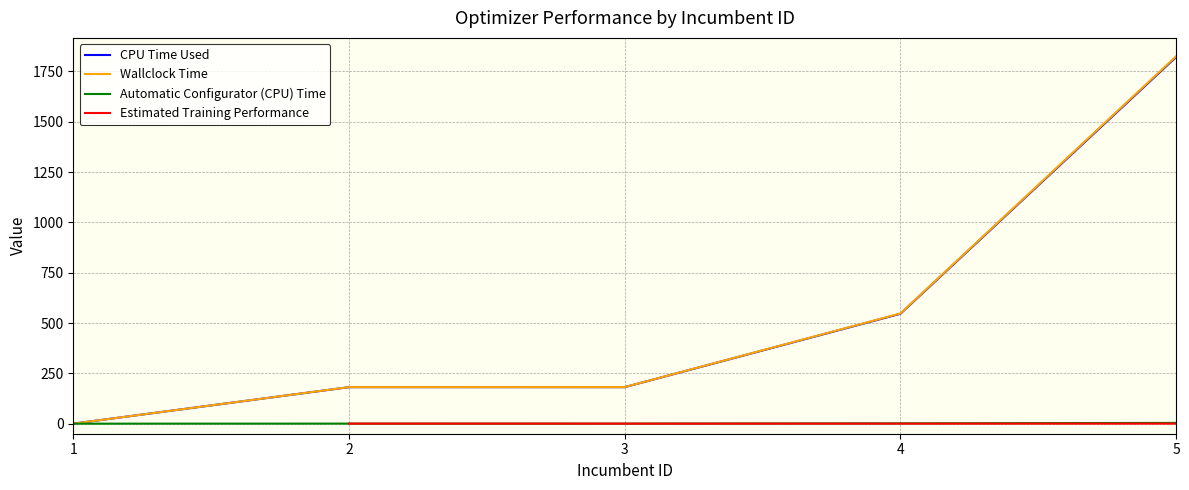

True or false: Estimated Training Performance and Automatic Configurator (CPU) Time intersect in this chart.

False